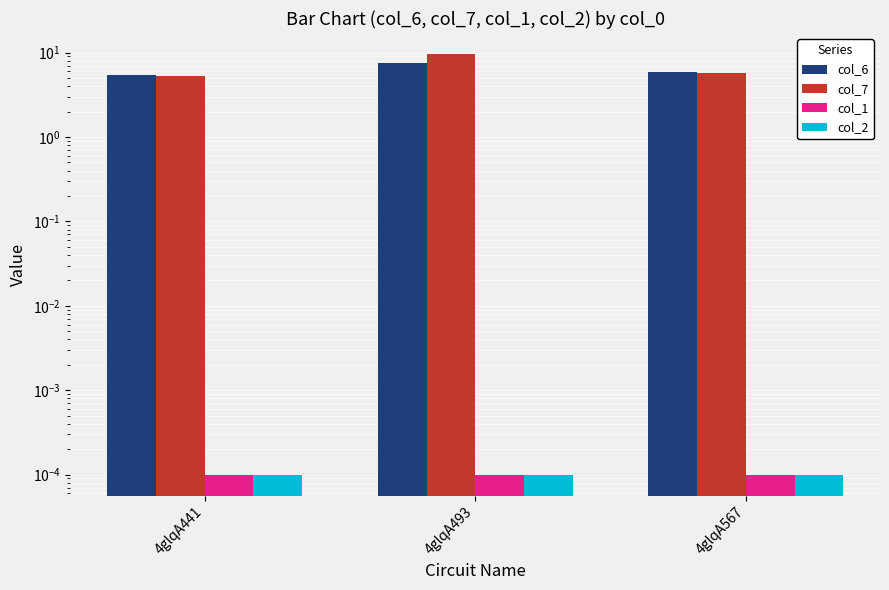

Which series has the largest range (max minus min)?

col_7